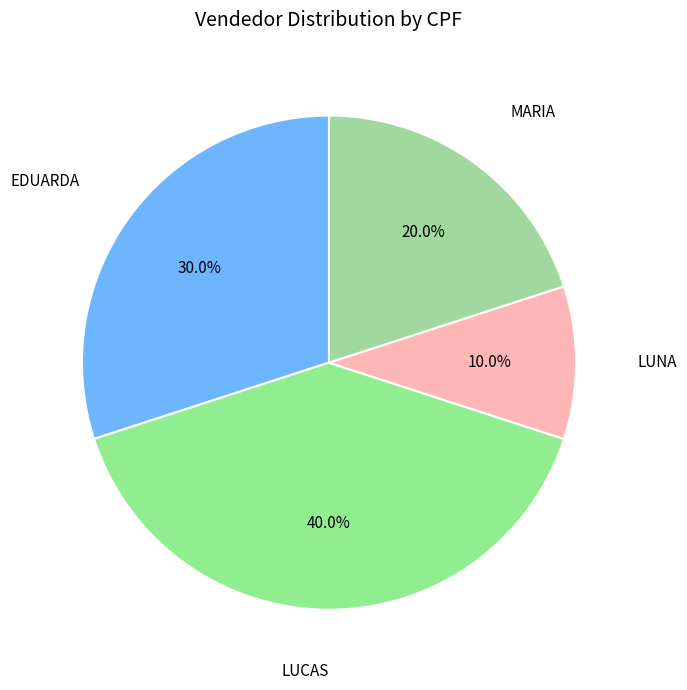

Which slice is the largest?

LUCAS